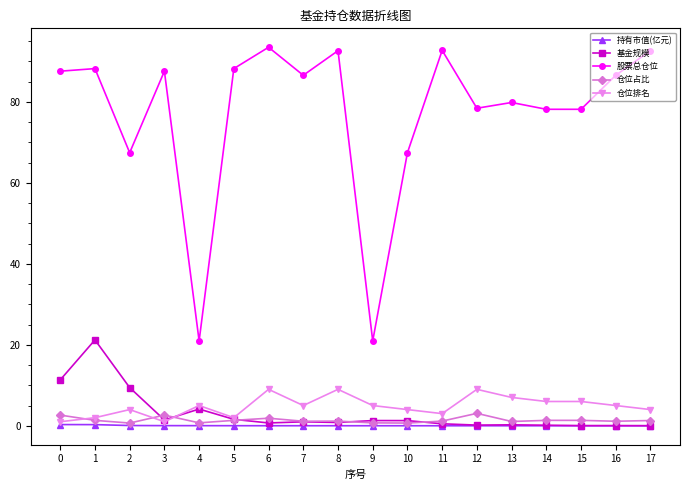

What is the difference between the maximum and second lowest values in the 基金规模 series?

21.2